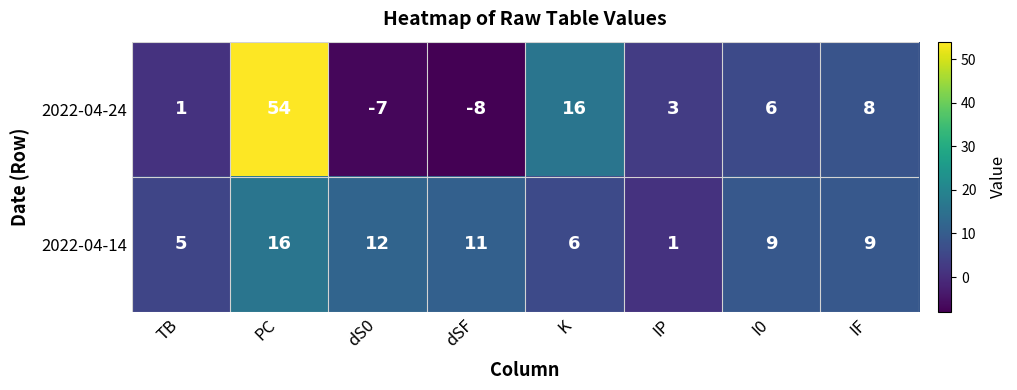

What is the greatest value displayed?

54